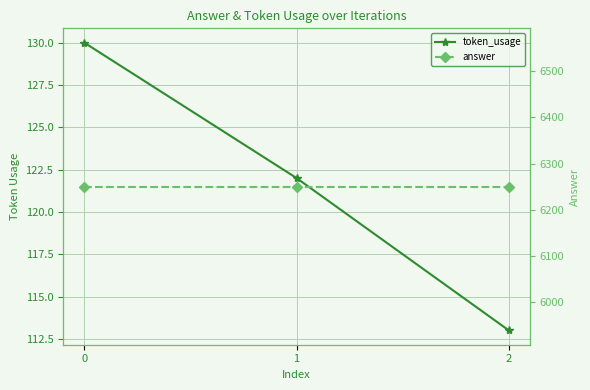

List the labels in order of token_usage value, largest first.

0, 1, 2